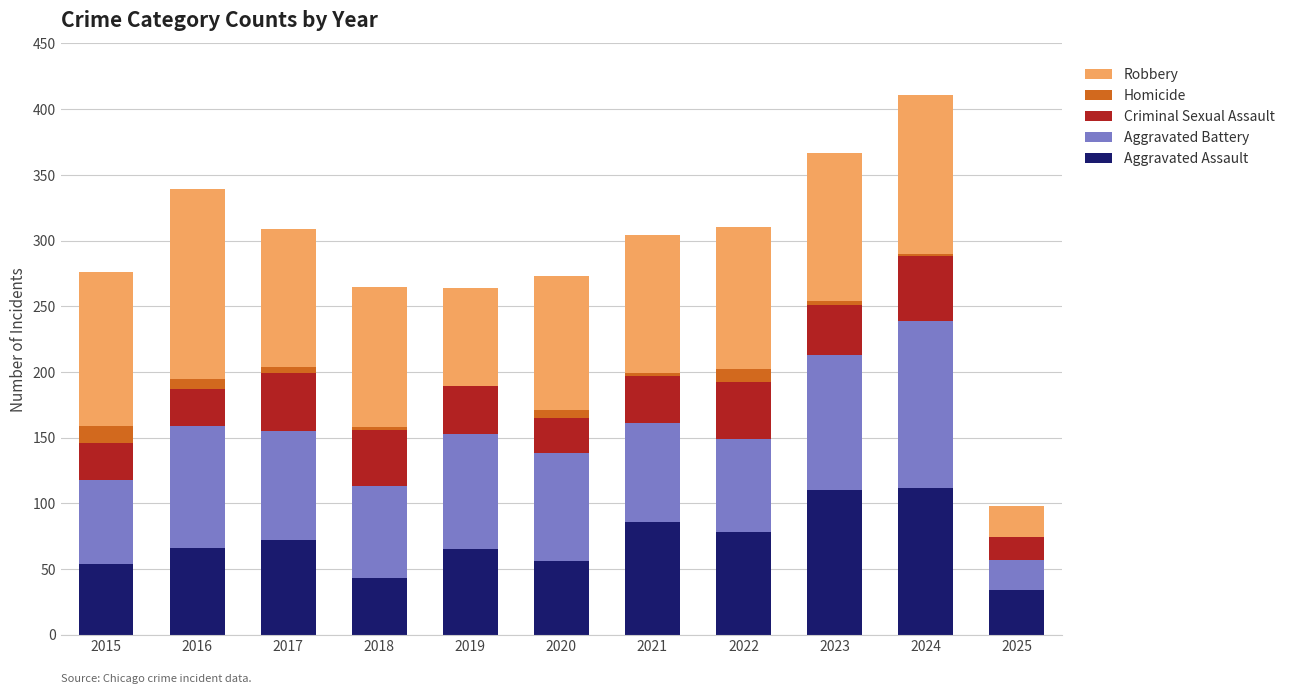

What is the total value across all series at 2019?

264